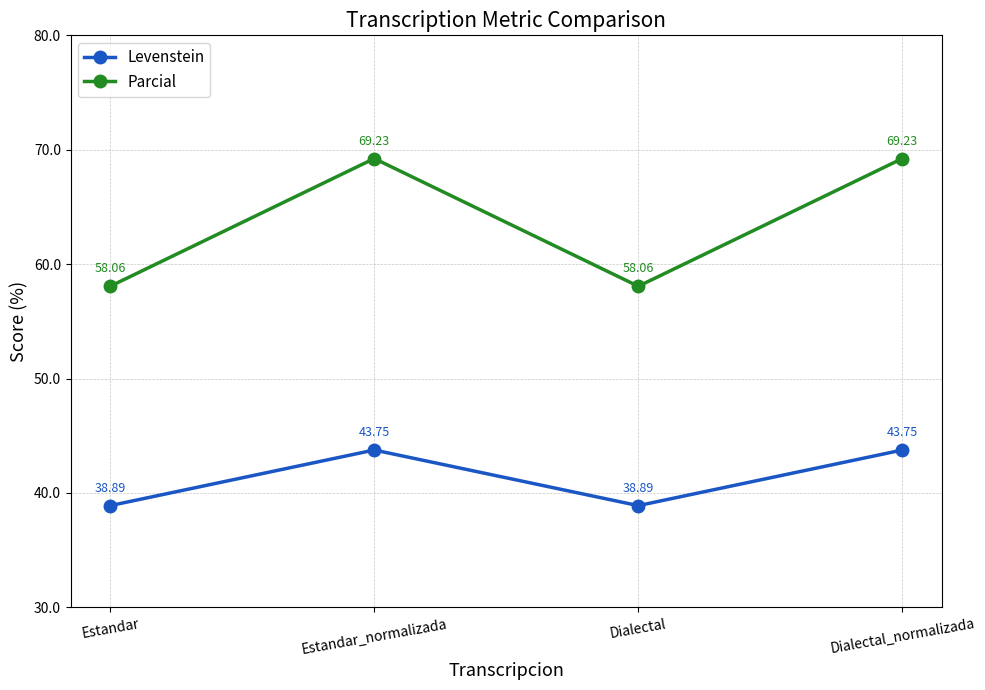

True or false: Parcial and Levenstein intersect in this chart.

False